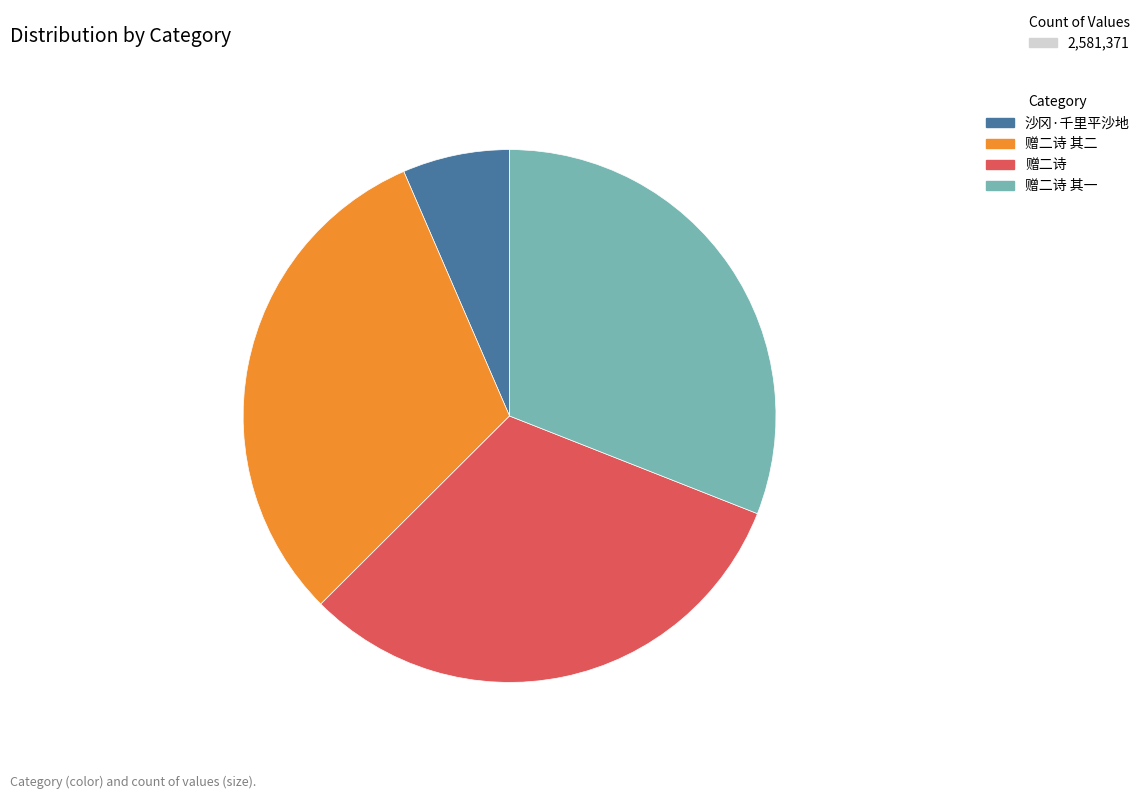

Count the number of slices in the pie.

4